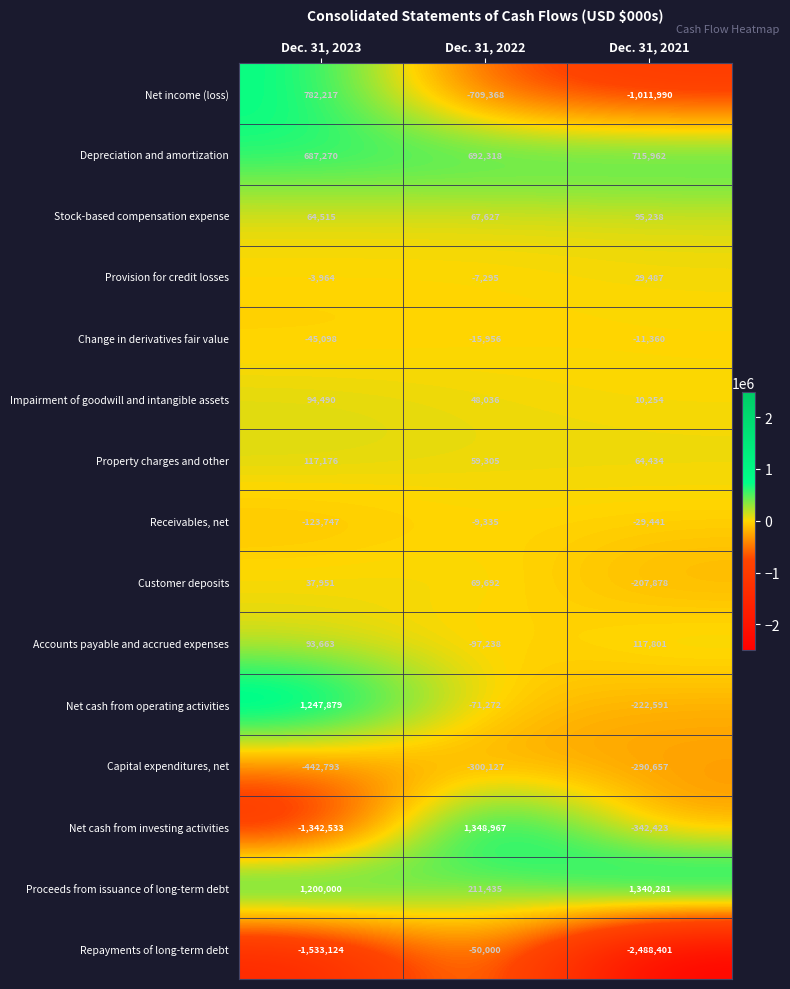

The value of Accounts payable and accrued expenses at Dec. 31, 2021 is 162030. True or false?

False